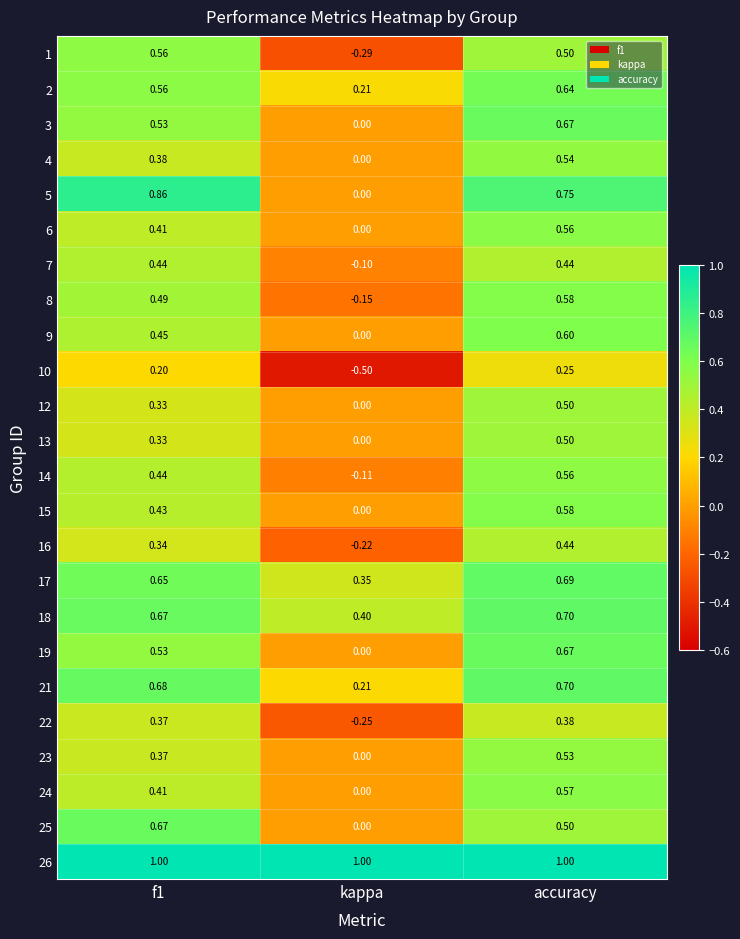

Where is 22 nearest to the value 0?

kappa